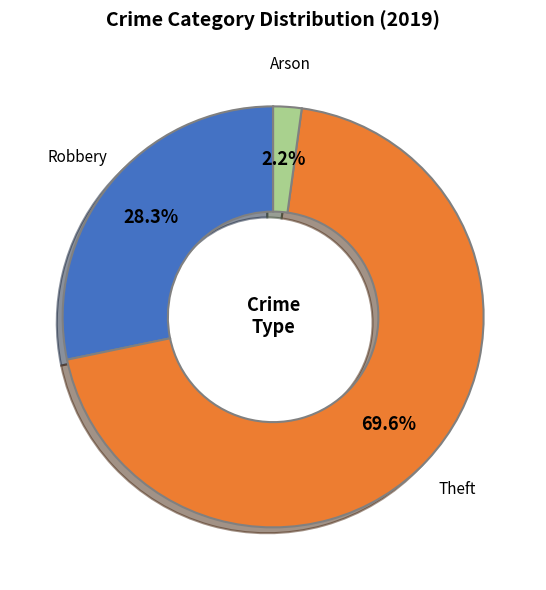

What is the largest slice in the pie chart?

Theft